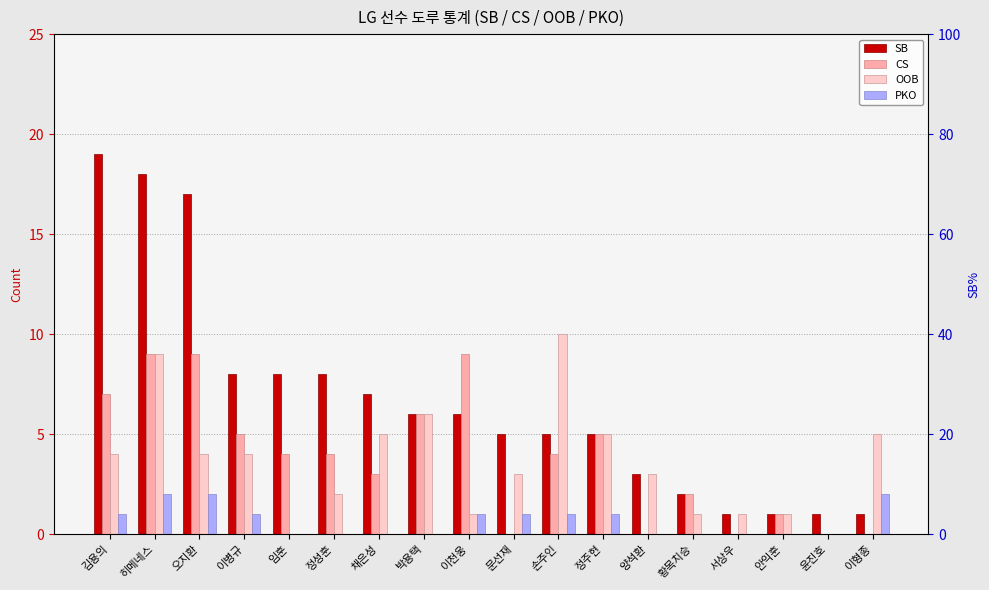

What is the highest value of the SB series?

19